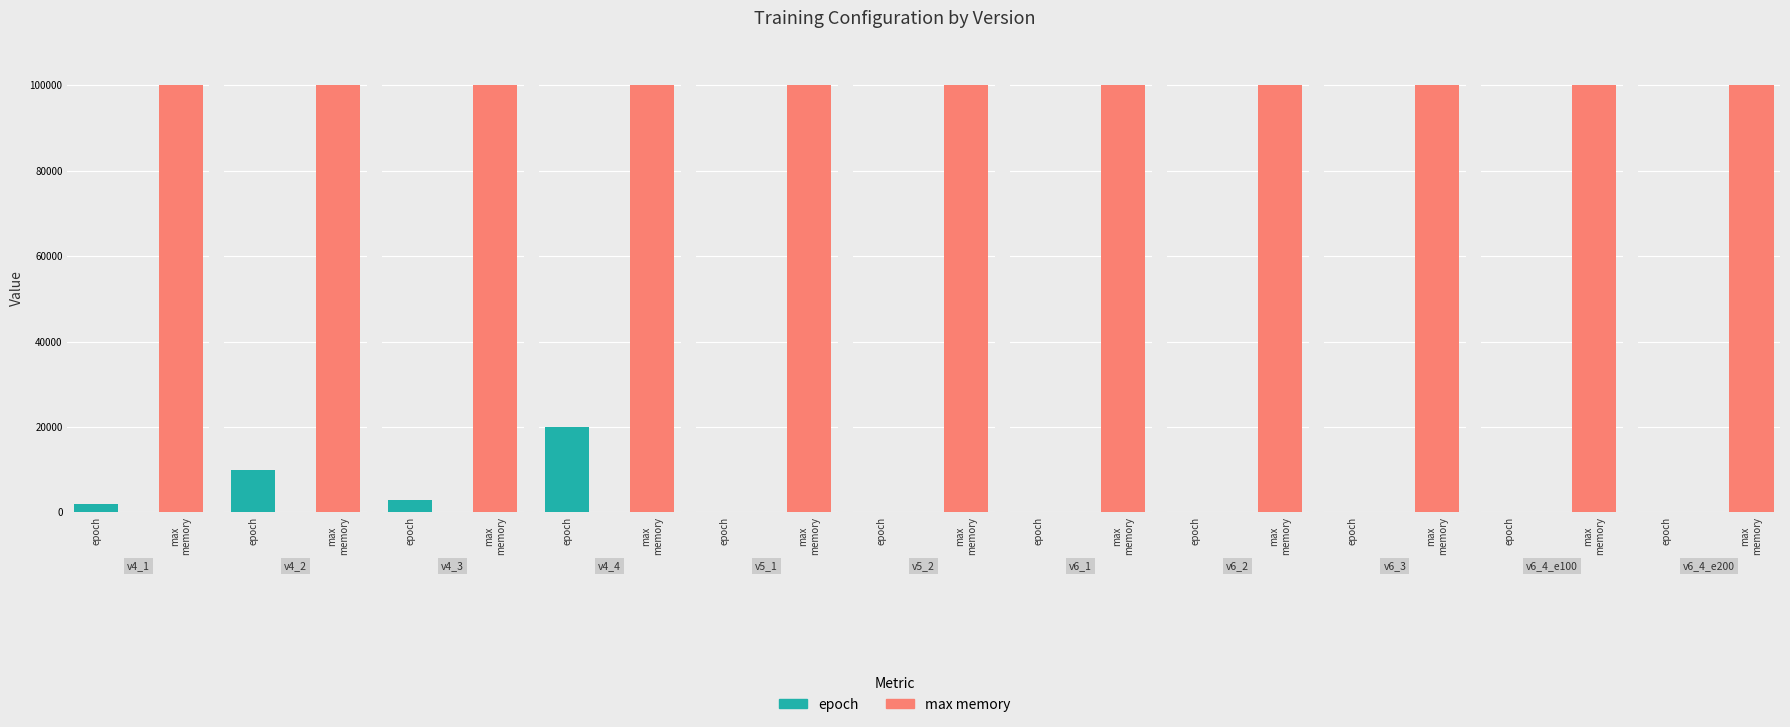

What position from the right is v4_3?

9